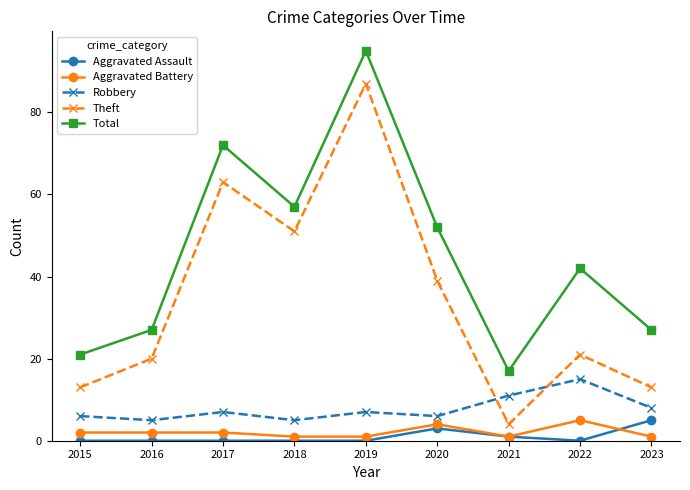

Reading left to right, transcribe all the data shown in this chart.

Aggravated Assault: 2015=0	2016=0	2017=0	2018=0	2019=0	2020=3	2021=1	2022=0	2023=5
Aggravated Battery: 2015=2	2016=2	2017=2	2018=1	2019=1	2020=4	2021=1	2022=5	2023=1
Robbery: 2015=6	2016=5	2017=7	2018=5	2019=7	2020=6	2021=11	2022=15	2023=8
Theft: 2015=13	2016=20	2017=63	2018=51	2019=87	2020=39	2021=4	2022=21	2023=13
Total: 2015=21	2016=27	2017=72	2018=57	2019=95	2020=52	2021=17	2022=42	2023=27